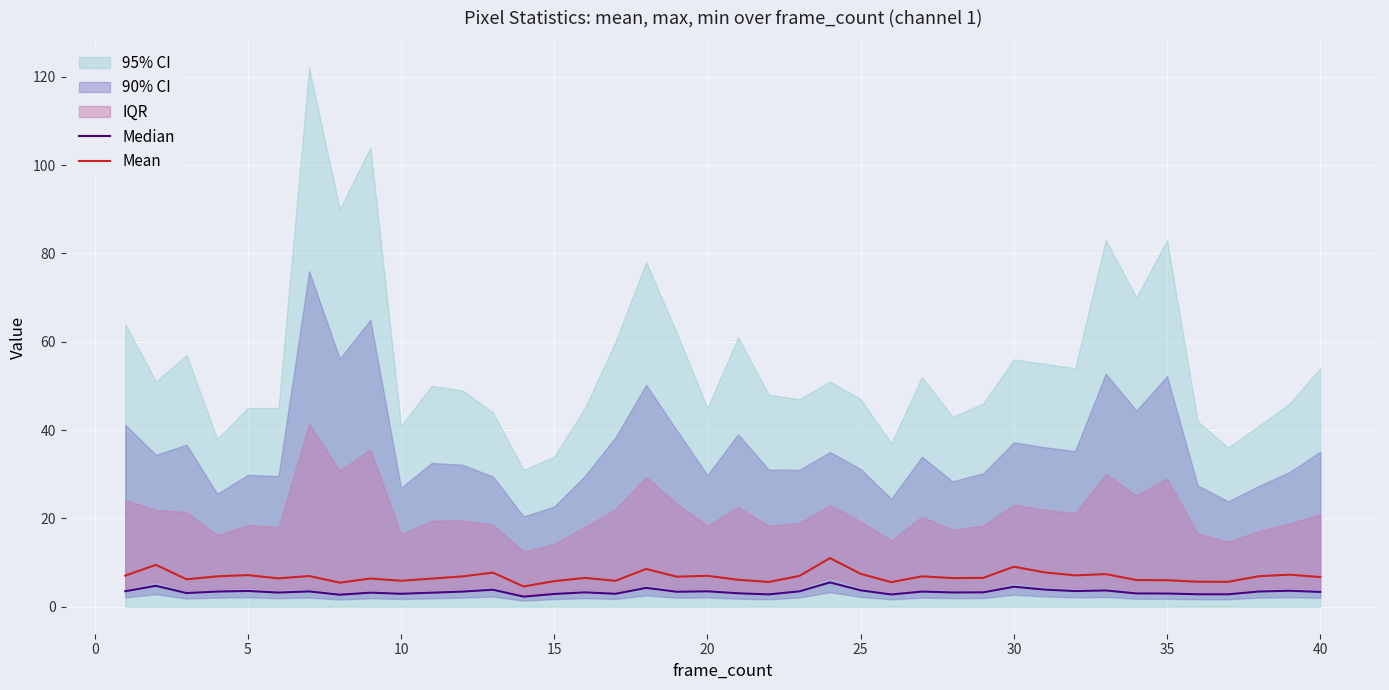

What is the minimum value for Mean?

4.6